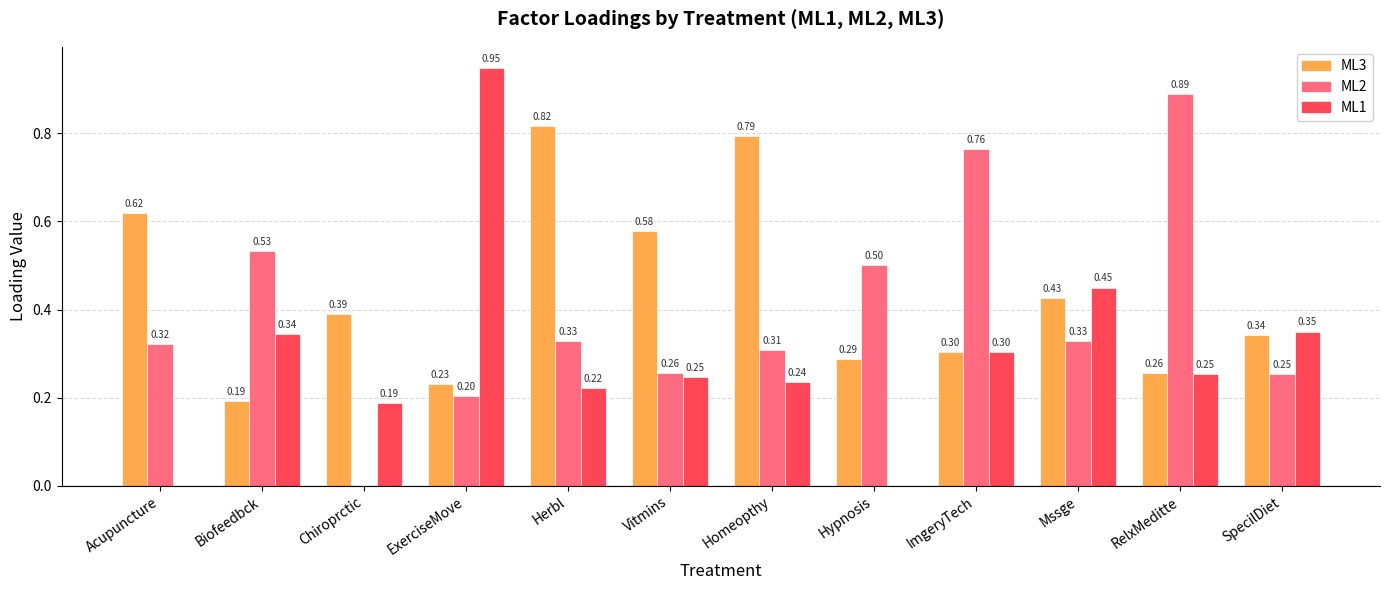

Which category has the highest value across all series?

ExerciseMove